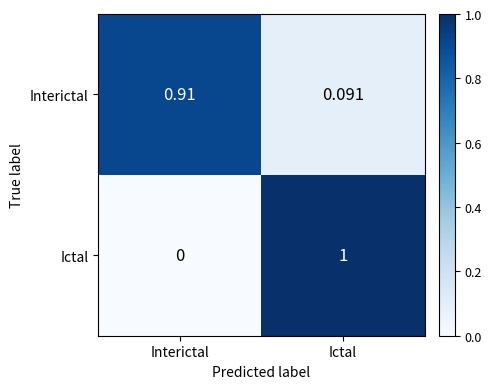

How many positive values does the Ictal series have?

1